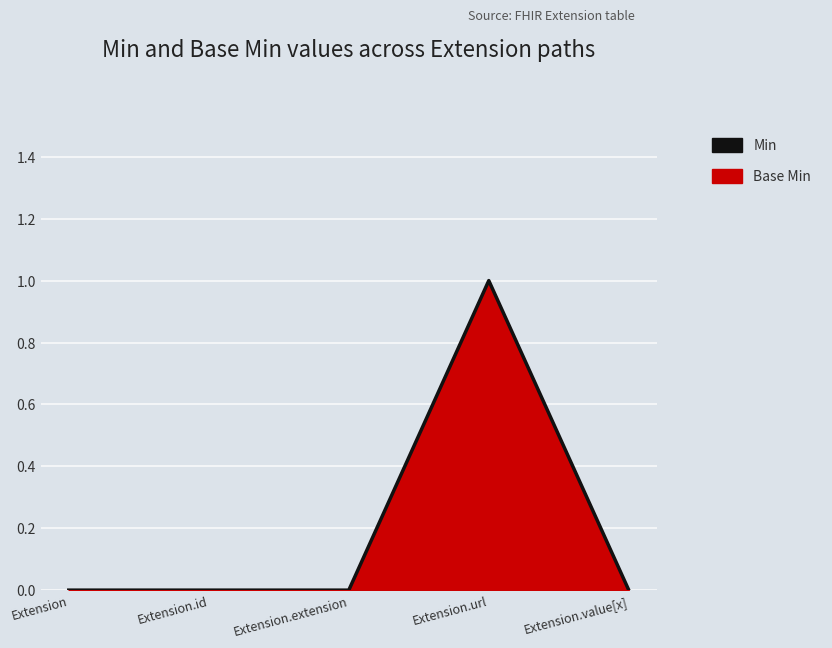

What is the label of the 5th point from the left?

Extension.value[x]